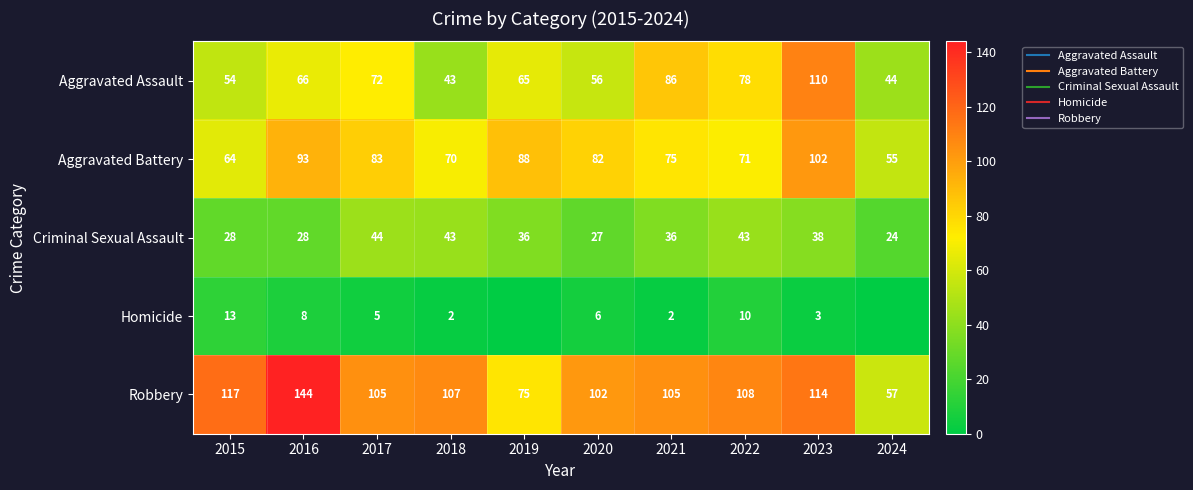

Which category has the lowest value in the Robbery series?

2024